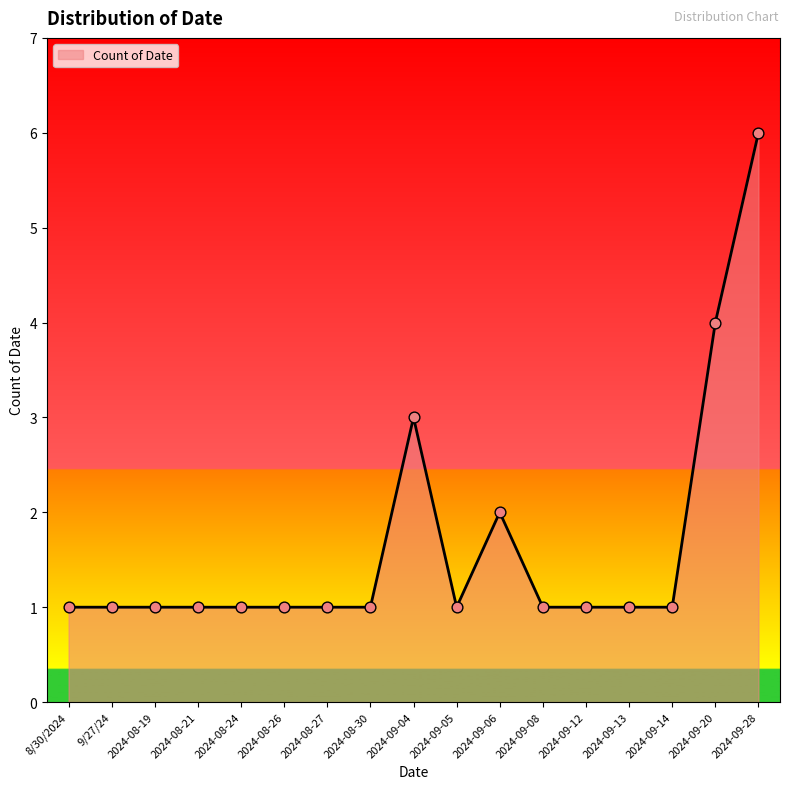

Which has a higher value, 2024-08-24 or 2024-09-04?

2024-09-04